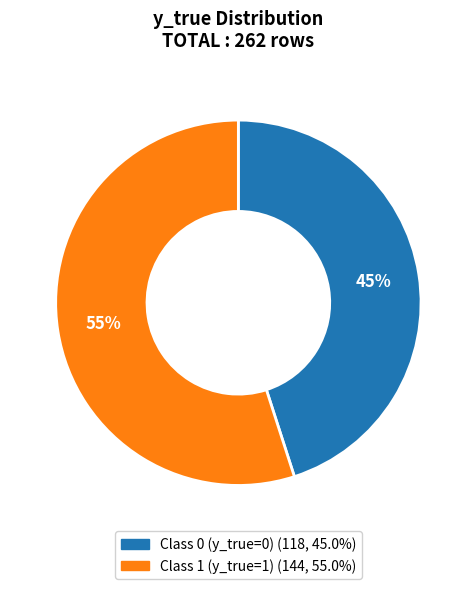

To the nearest percent, what is the difference between the largest and smallest slice percentages?

10%